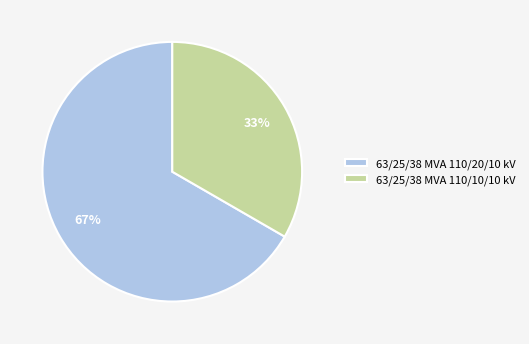

Count the number of slices in the pie.

2